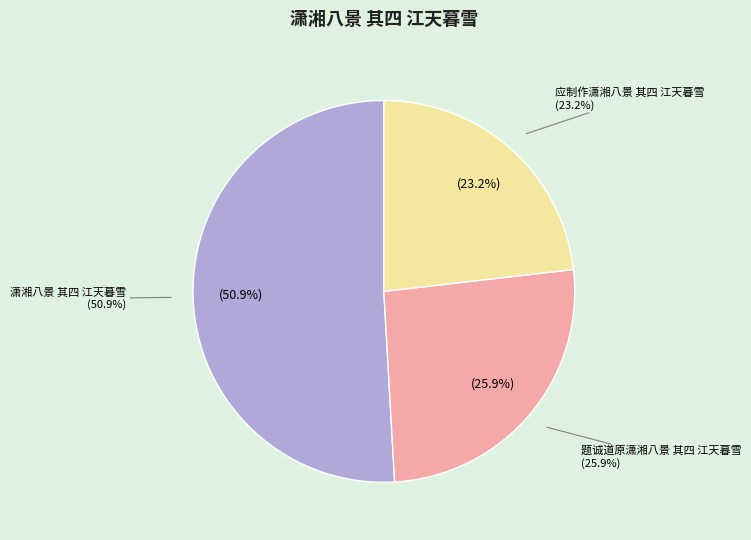

Which has a higher value, 题诚道原潇湘八景 其四 江天暮雪 or 应制作潇湘八景 其四 江天暮雪?

题诚道原潇湘八景 其四 江天暮雪